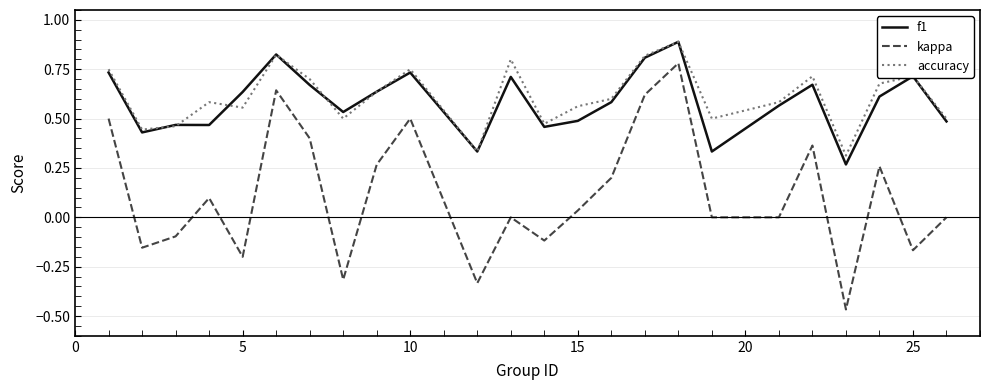

Which series has the largest range (max minus min)?

kappa